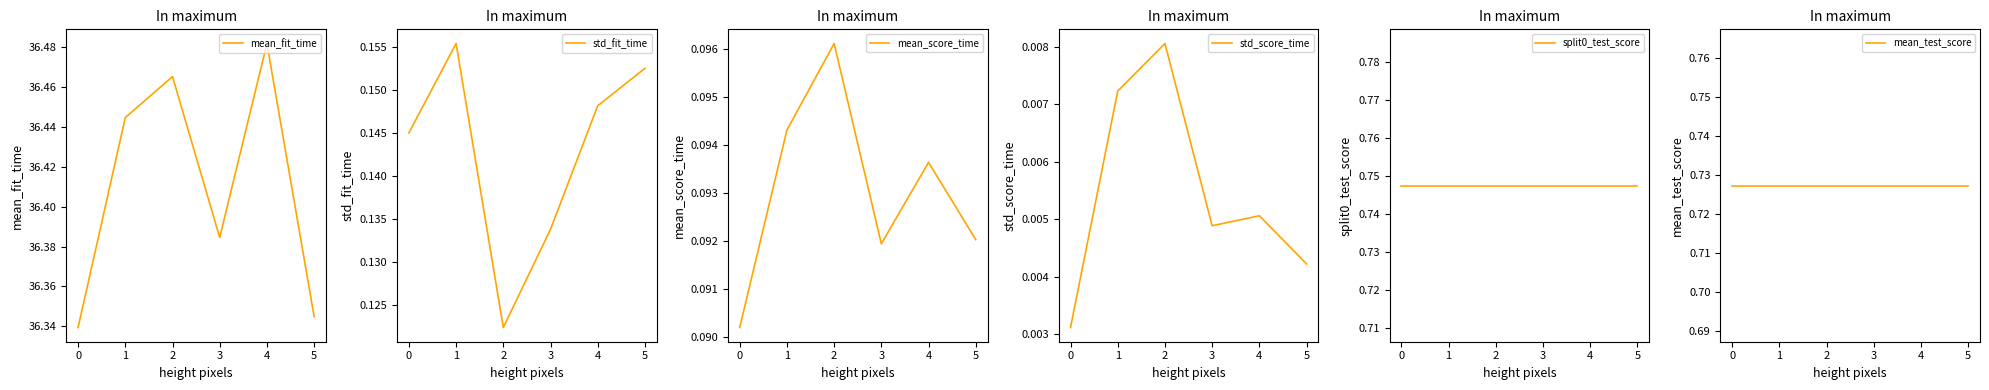

Which series has the largest total across all categories?

mean_fit_time